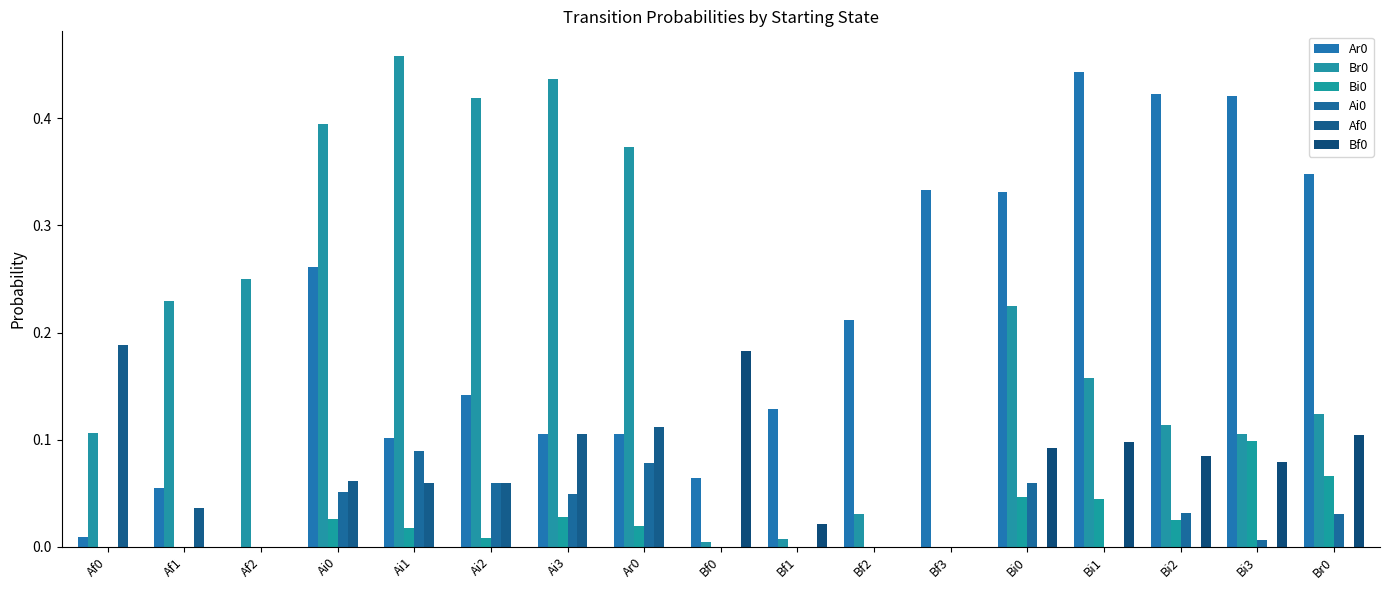

Rank the series by their maximum value, from highest to lowest.

Br0, Ar0, Af0, Bf0, Bi0, Ai0